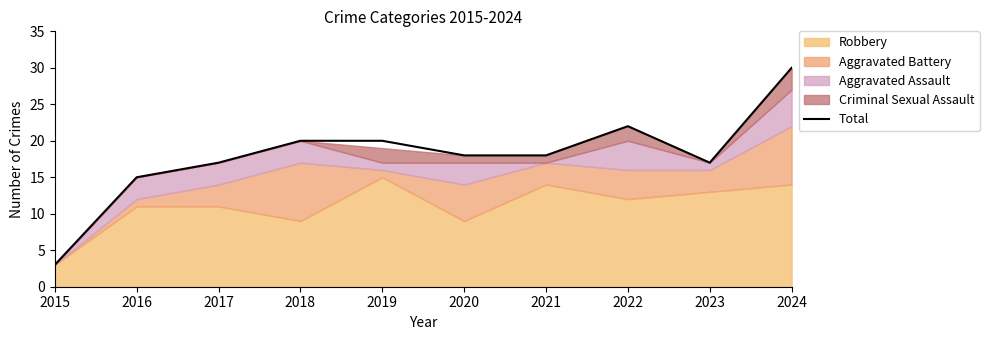

Where is the first local minimum?

2023